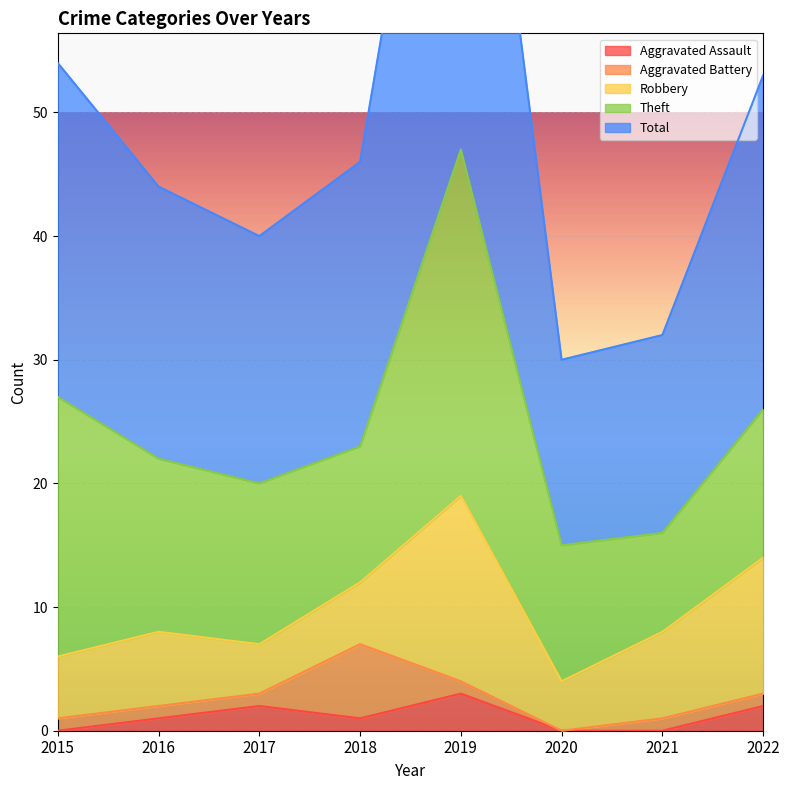

How many values in the Robbery series exceed 6?

3